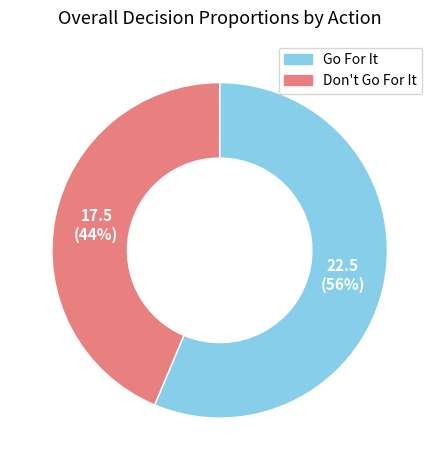

Which slice is the largest?

Go For It